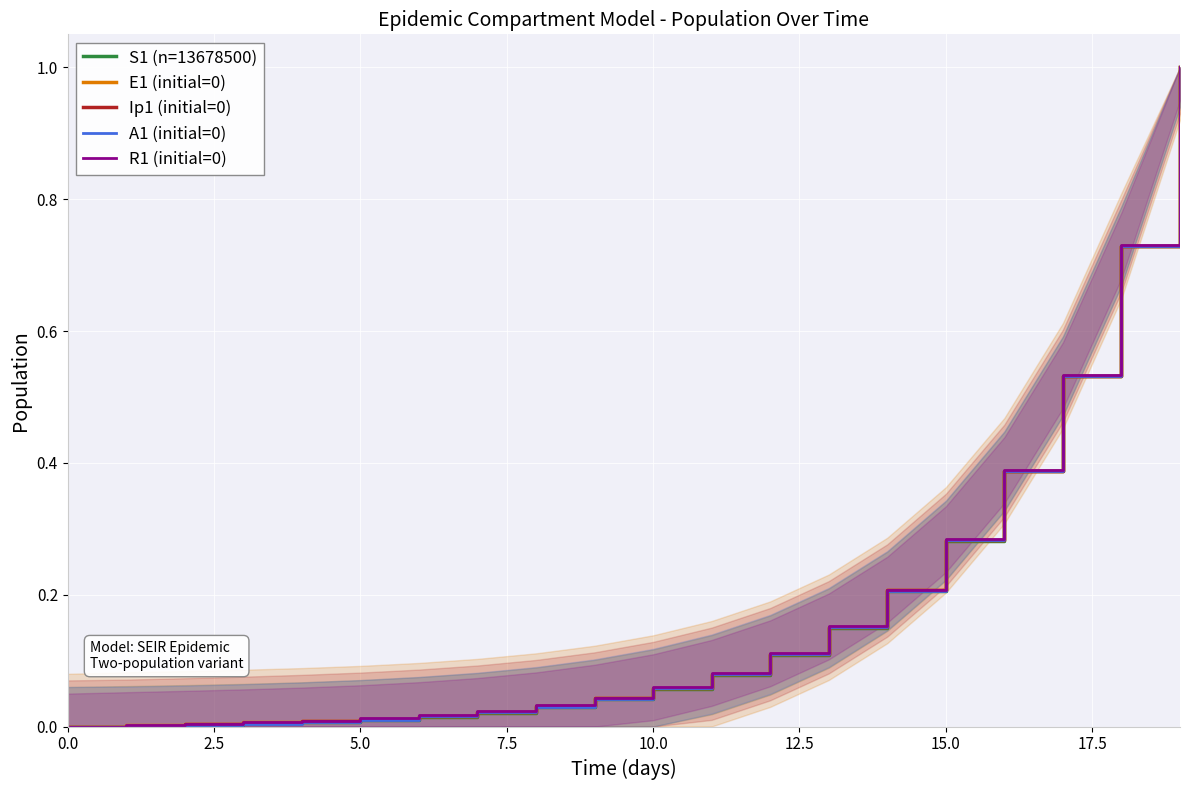

List the series in order of their peak value, lowest first.

S1 (n=13678500), E1 (initial=0), Ip1 (initial=0), A1 (initial=0), R1 (initial=0)